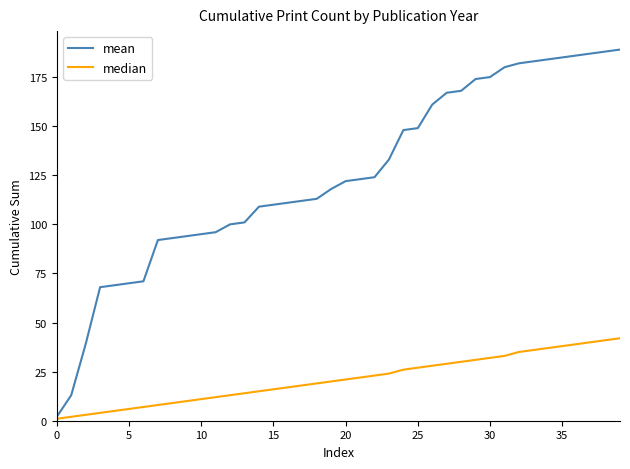

What is the maximum value for mean?

189